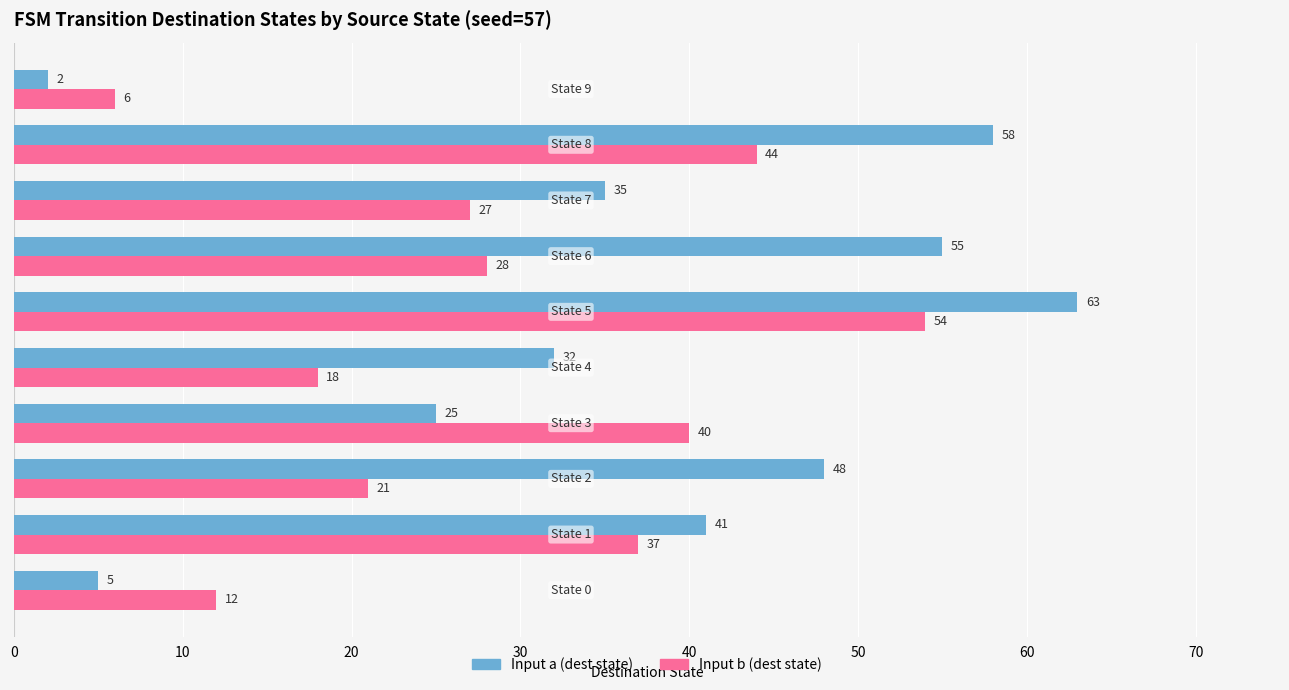

Which series has the largest total across all categories?

Input a (dest state)